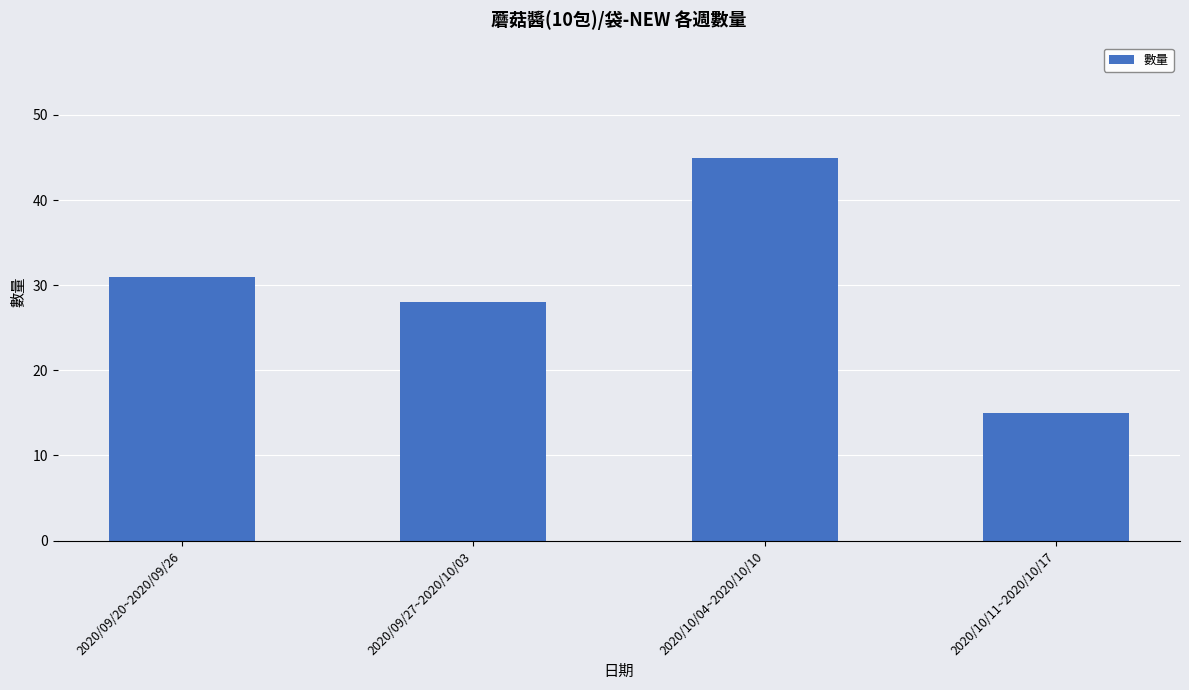

True or false: the data shows 15 at 2020/10/11~2020/10/17.

True